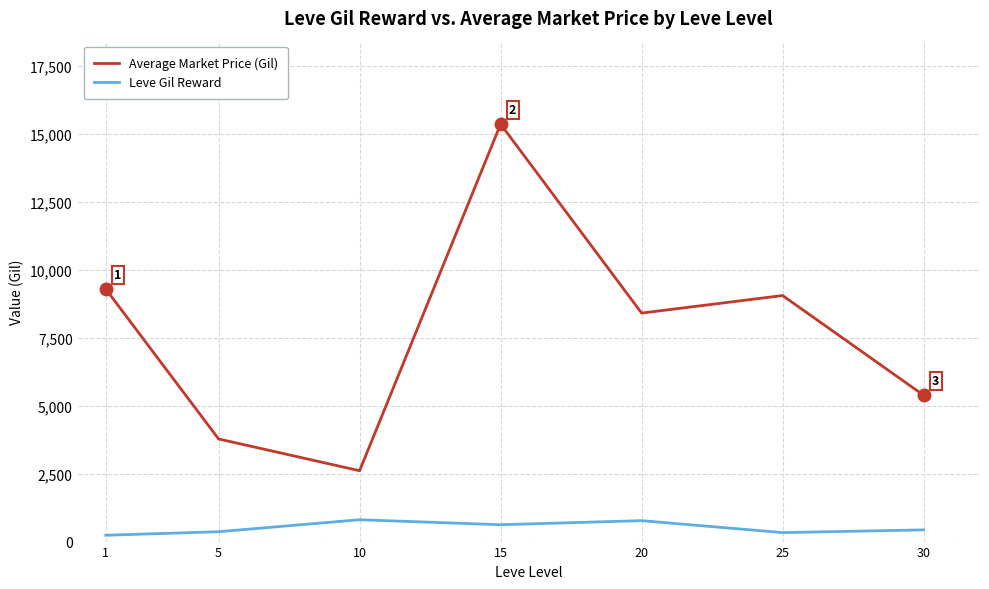

What is the difference between the second highest and minimum values in the Average Market Price (Gil) series?

6679.5